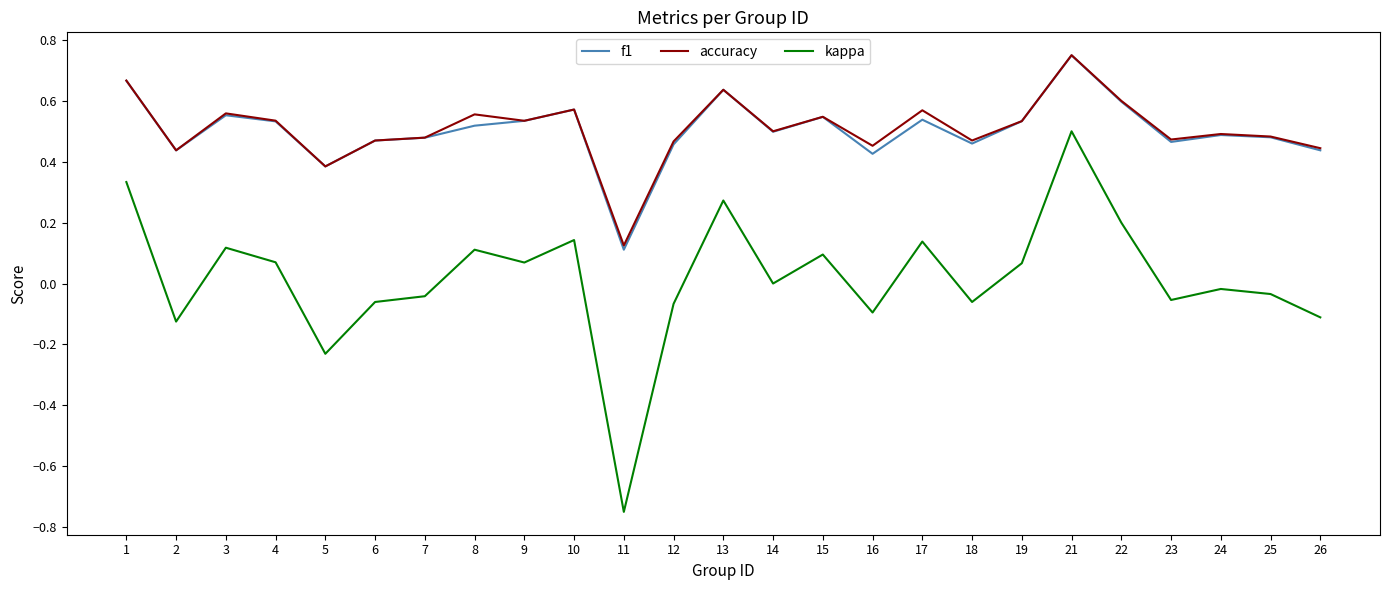

True or false: accuracy and kappa cross at least once.

False